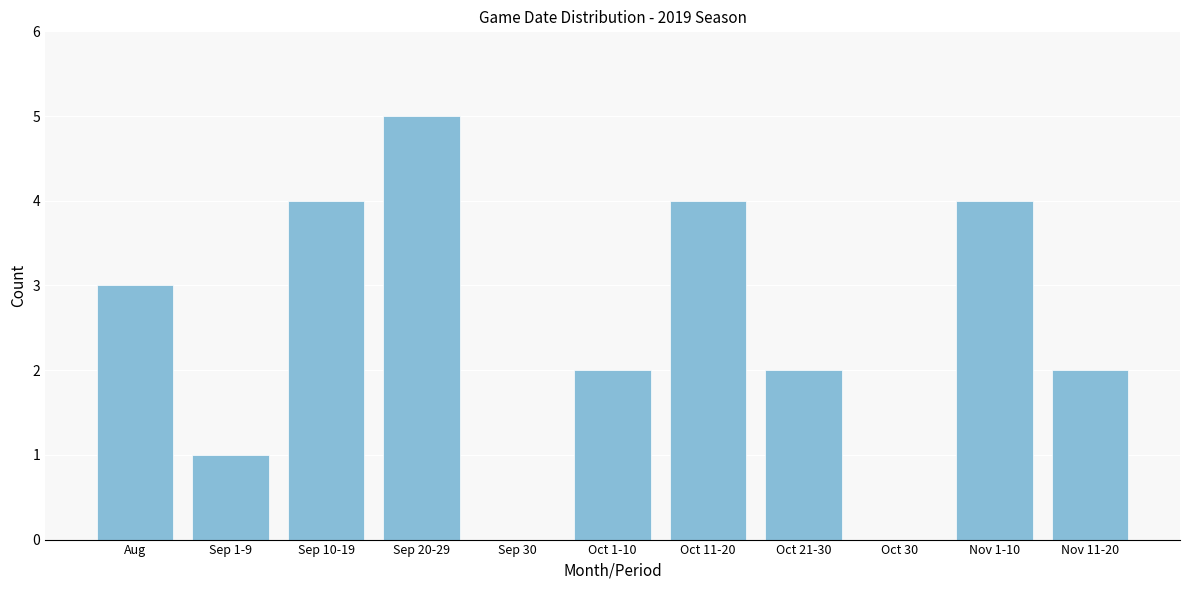

Reading left to right, list all the values displayed in this chart.

Aug=3	Sep 1-9=1	Sep 10-19=4	Sep 20-29=5	Sep 30=0	Oct 1-10=2	Oct 11-20=4	Oct 21-30=2	Oct 30=0	Nov 1-10=4	Nov 11-20=2